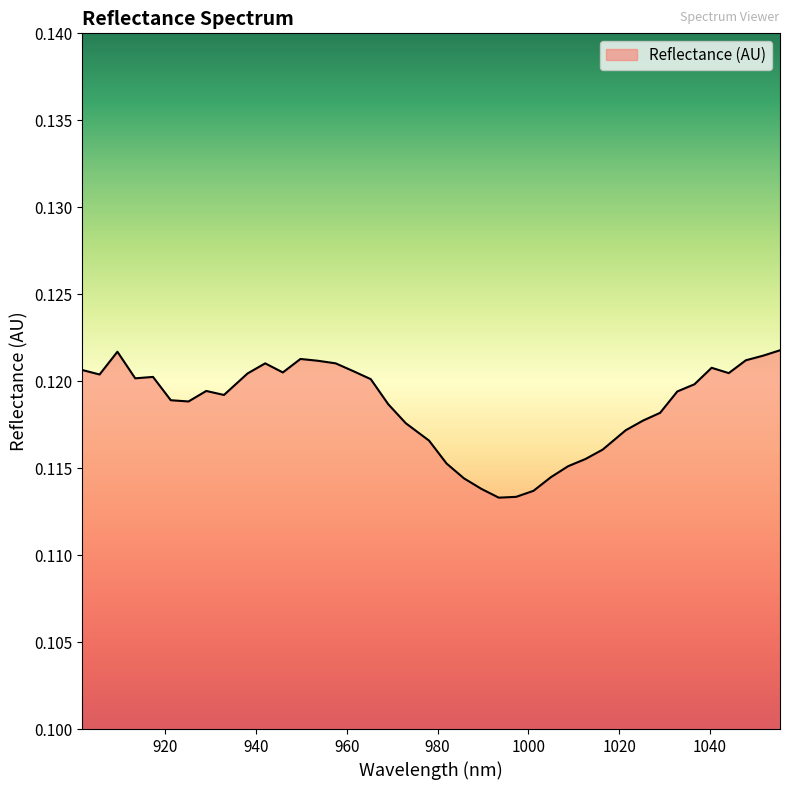

Reading left to right, what are all the values shown in this chart?

0.1	0.1	0.1	0.1	0.1	0.1	0.1	0.1	0.1	0.1	0.1	0.1	0.1	0.1	0.1	0.1	0.1	0.1	0.1	0.1	0.1	0.1	0.1	0.1	0.1	0.1	0.1	0.1	0.1	0.1	0.1	0.1	0.1	0.1	0.1	0.1	0.1	0.1	0.1	0.1